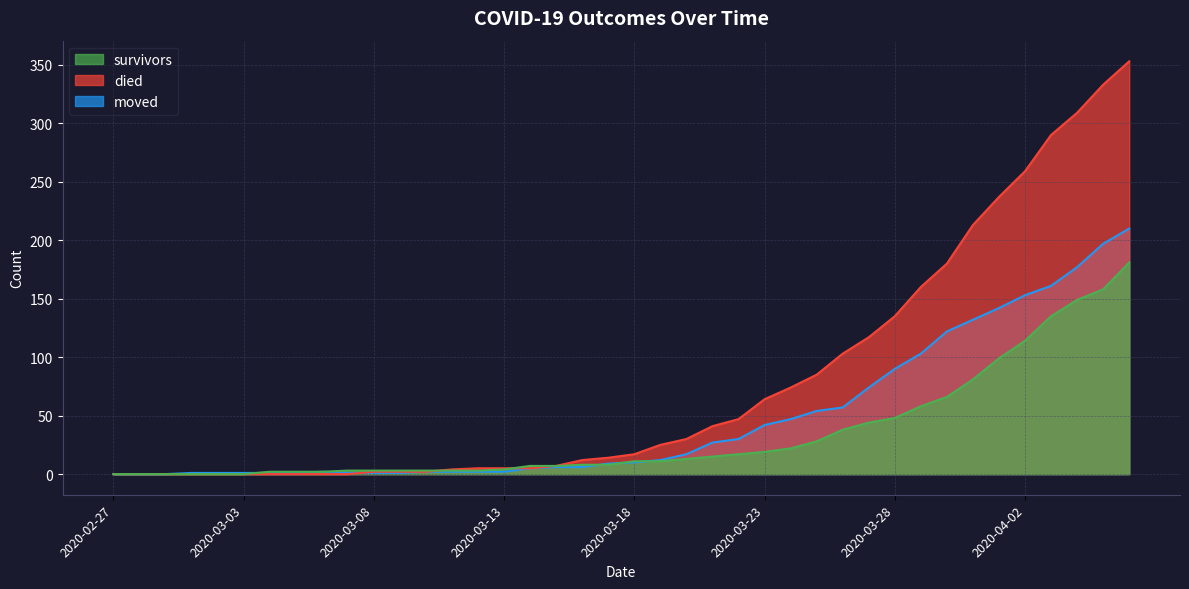

Reading right to left, transcribe all the data shown in this chart.

survivors: 181	158	149	135	114	99	81	66	58	48	44	38	28	22	19	17	15	13	11	11	8	8	7	7	4	3	3	3	3	3	3	2	2	2	0	0	0	0	0	0
died: 353	333	309	290	259	237	213	180	160	135	117	103	85	74	64	47	41	30	25	17	14	12	7	5	5	5	4	2	2	2	0	0	0	0	0	0	0	0	0	0
moved: 210	197	177	161	153	142	132	122	103	90	74	57	54	47	42	30	27	17	12	10	9	6	6	5	2	2	2	2	1	1	1	2	1	1	1	1	1	0	0	0